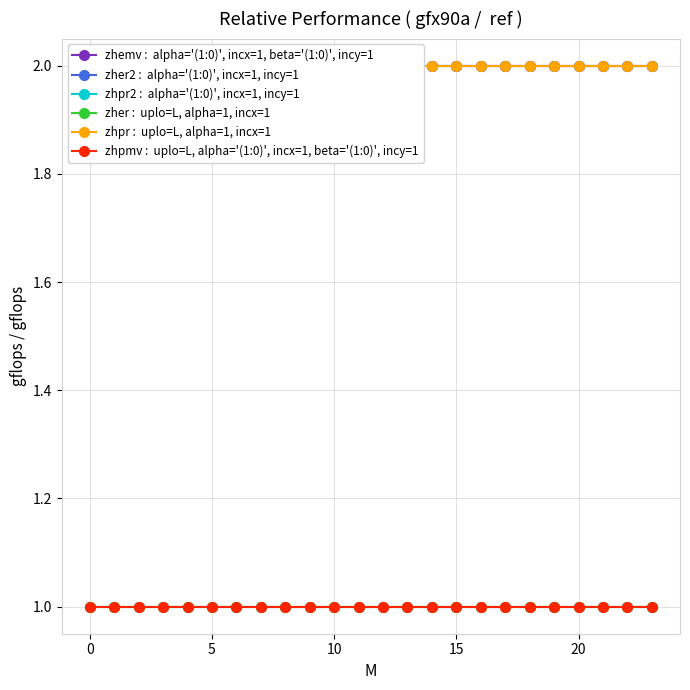

At how many categories does at least one series exceed 1?

24